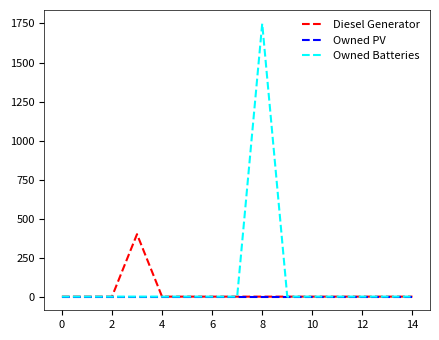

Which series has the largest total across all categories?

Owned Batteries